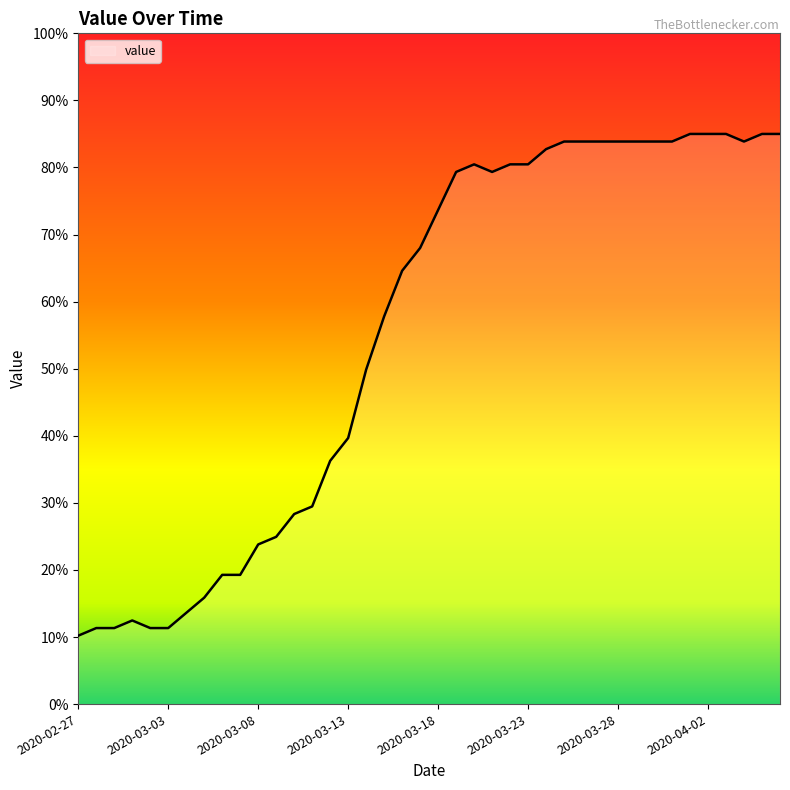

Count the number of data series in this chart.

1